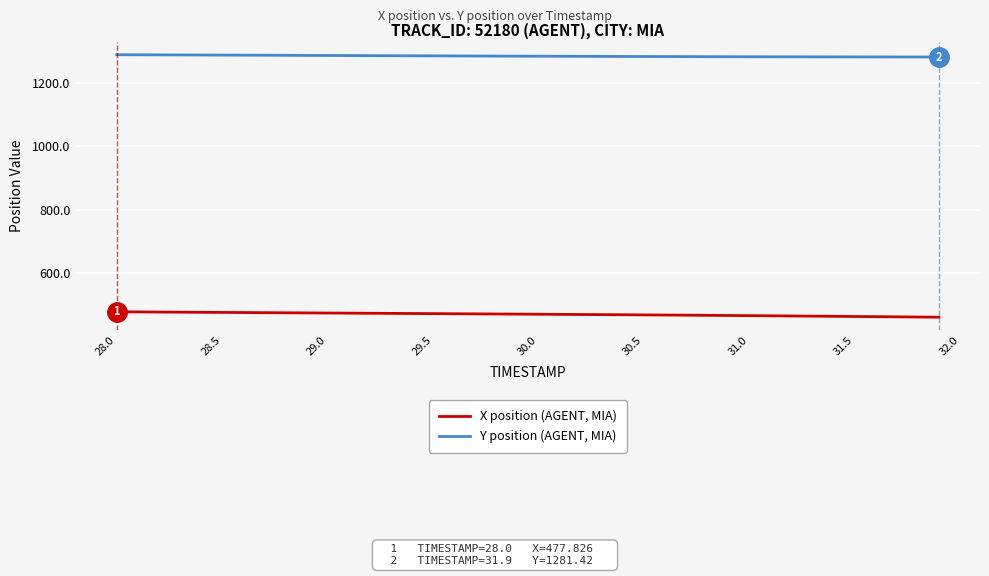

What is the maximum value shown in the chart?

1288.6